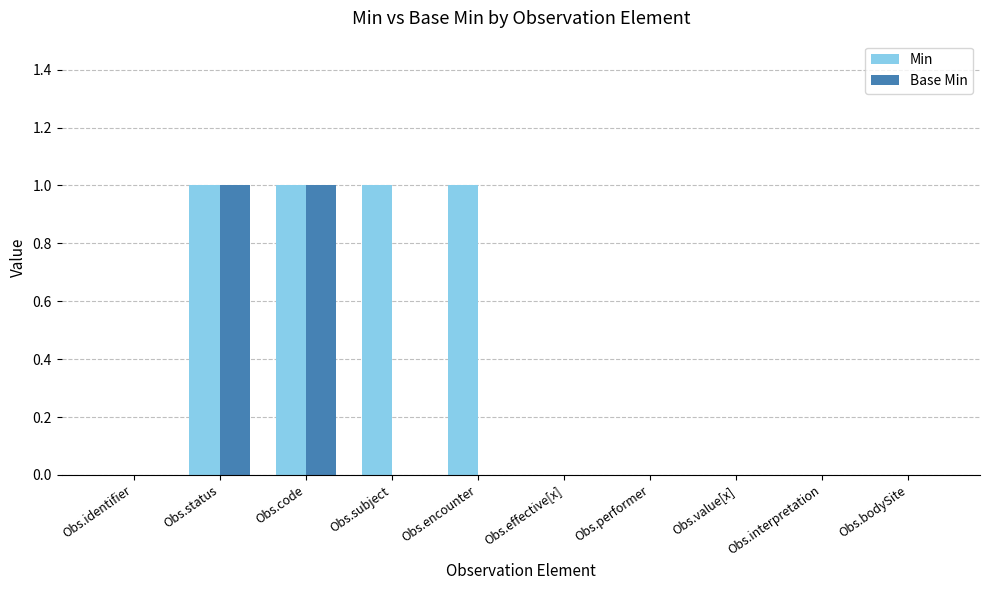

What are all the series names shown in the legend?

Min, Base Min